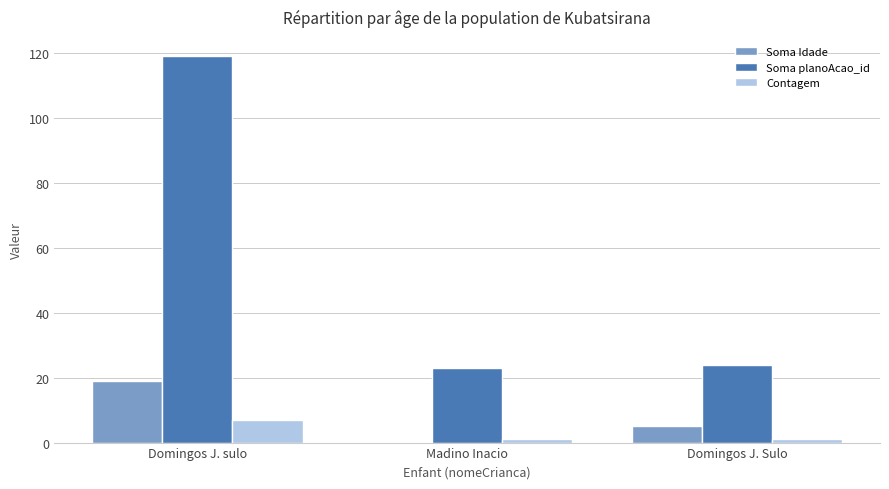

At which category is the sum across all series the highest?

Domingos J. sulo